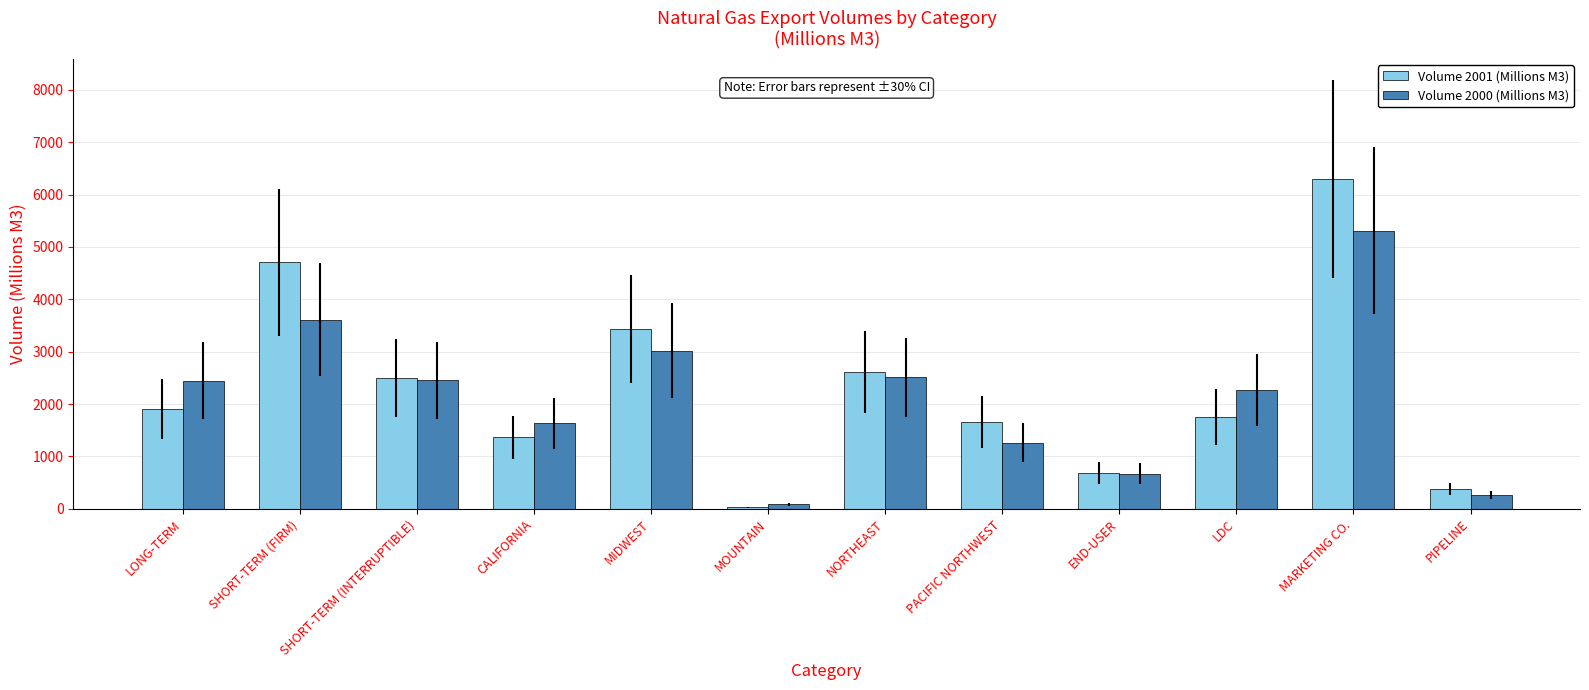

What is the difference between the maximum and second lowest values in the Volume 2000 (Millions M3) series?

5039.1